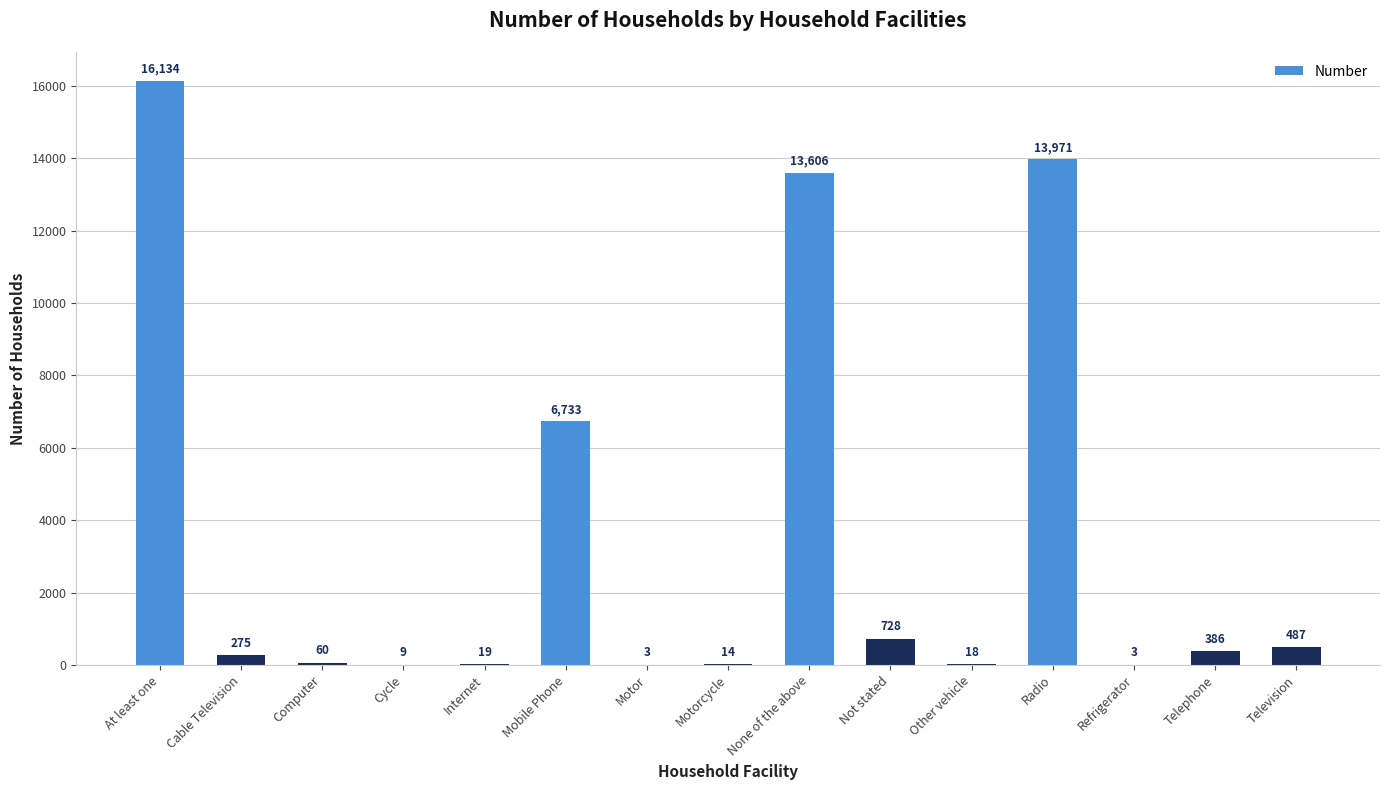

Which has a higher value, Cycle or Internet?

Internet